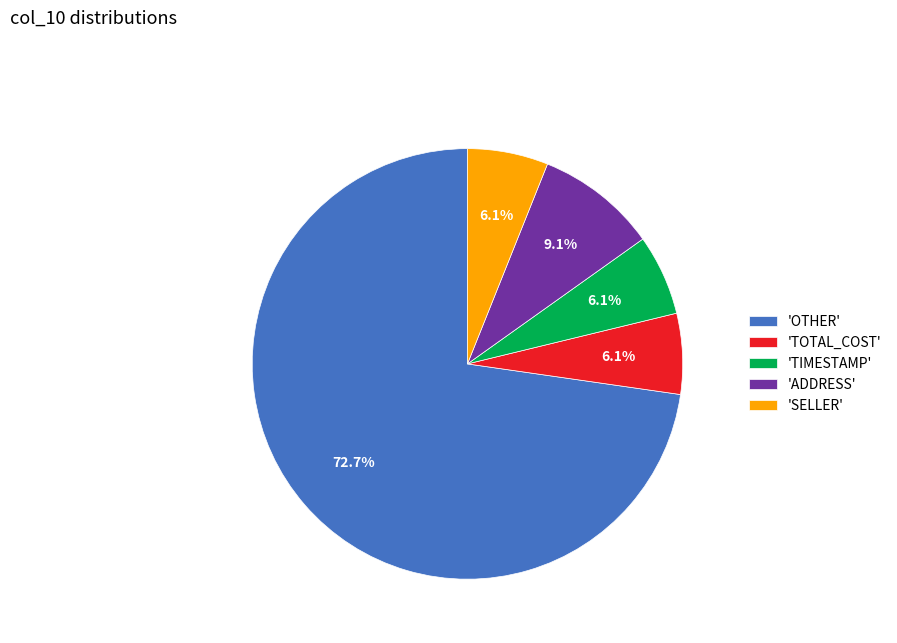

What is the largest slice in the pie chart?

'OTHER'